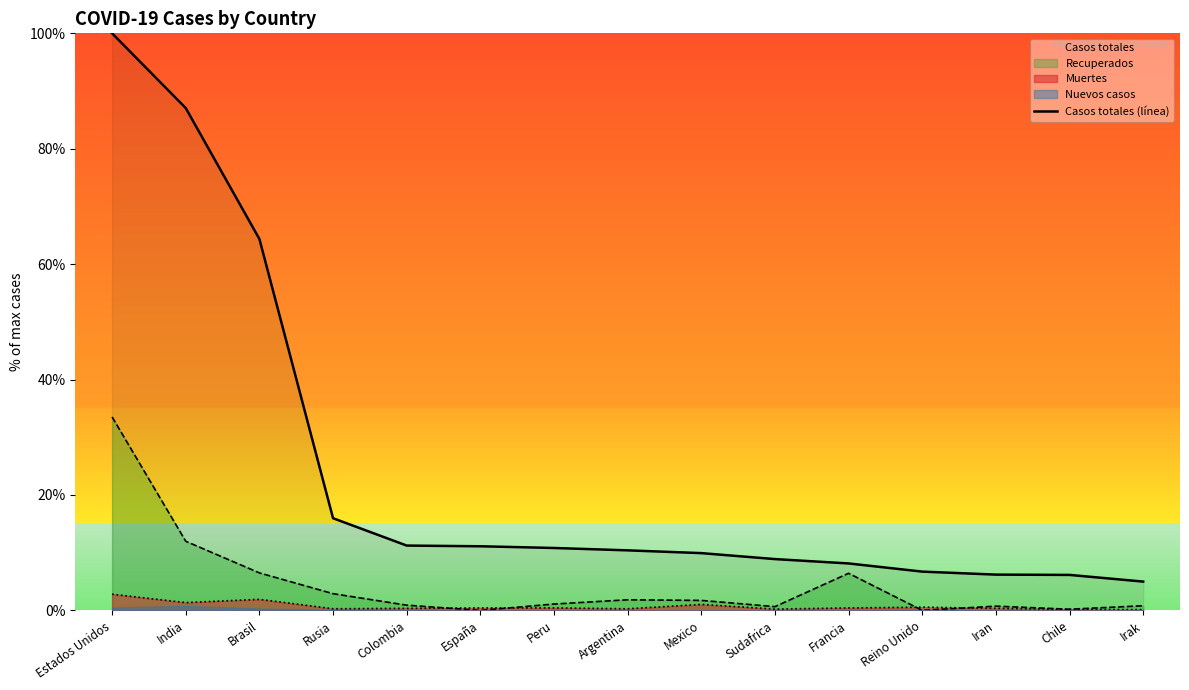

Rank the categories by value from highest to lowest.

Estados Unidos, India, Brasil, Rusia, Colombia, España, Peru, Argentina, Mexico, Sudafrica, Francia, Reino Unido, Iran, Chile, Irak